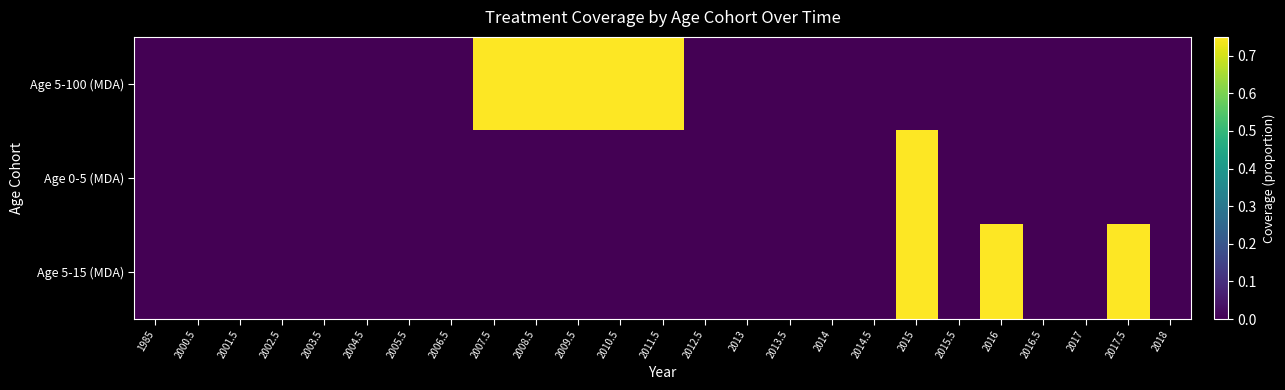

At which category does the chart reach its minimum across all series?

1985